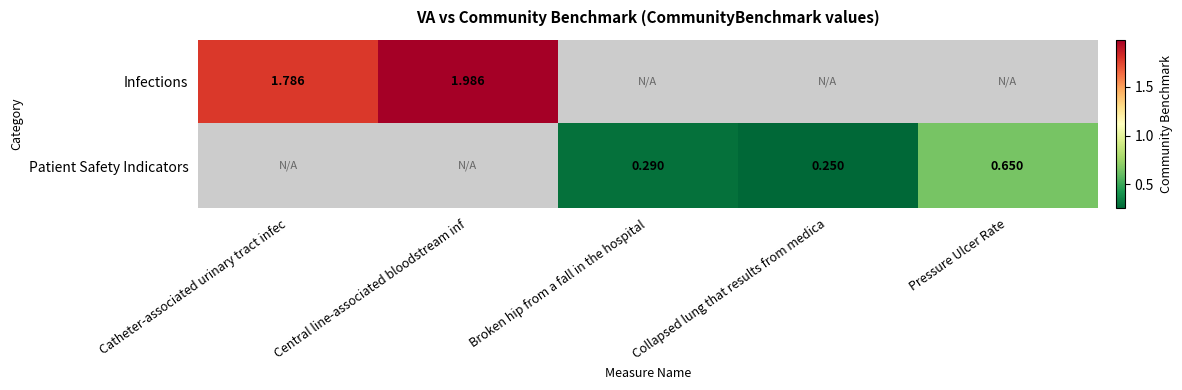

What is the minimum value shown in the chart?

0.2